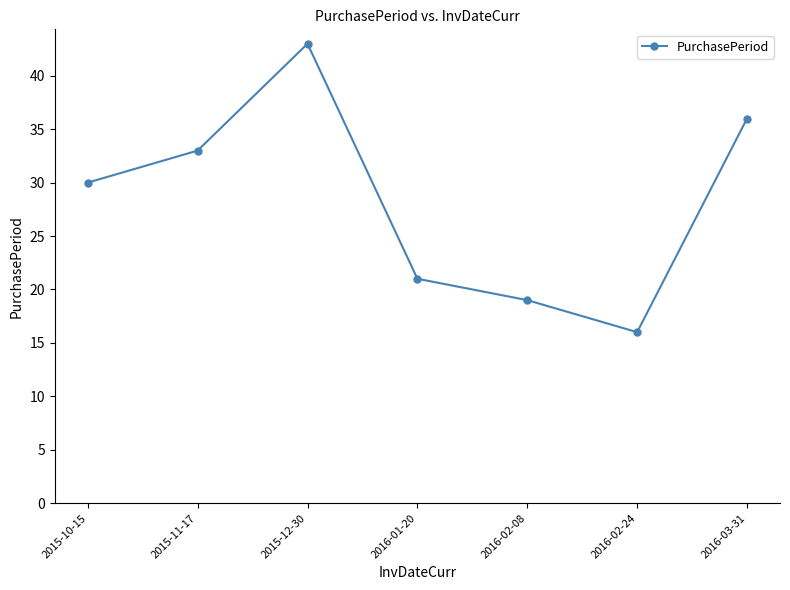

What is the sum of the values at 2015-10-15 and 2016-02-08?

49